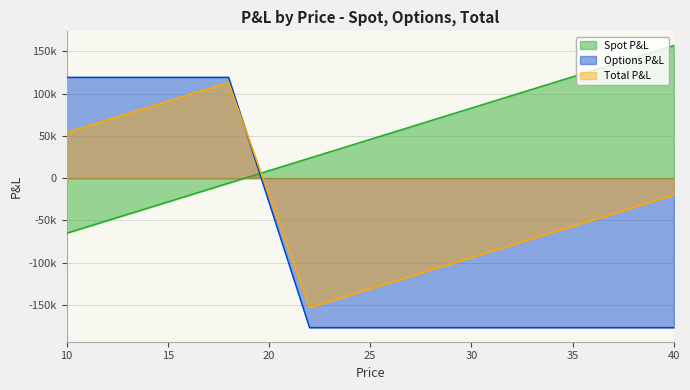

What is the difference between the highest and lowest values at 20?

37730.6